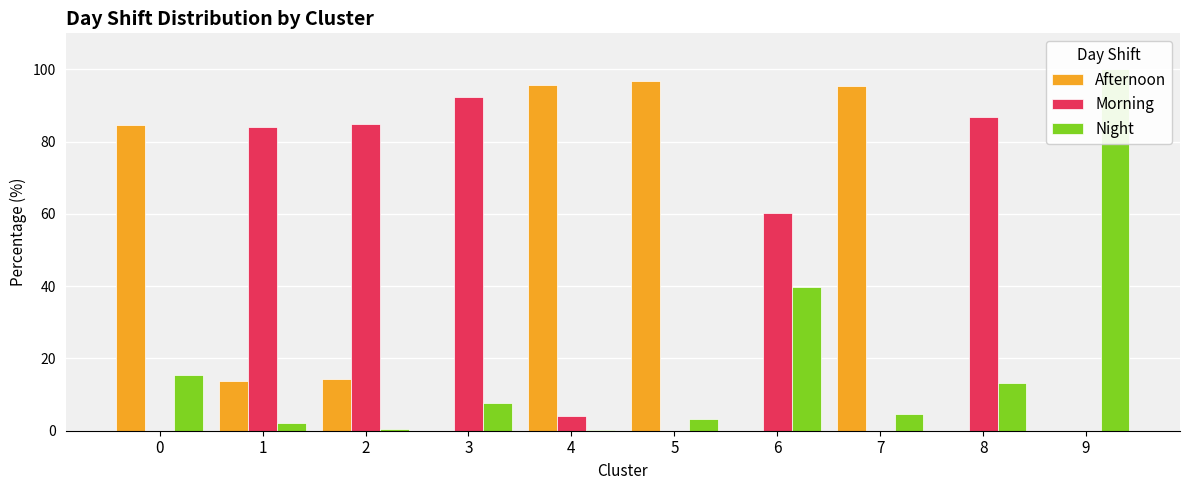

How many bars are there in each group?

3